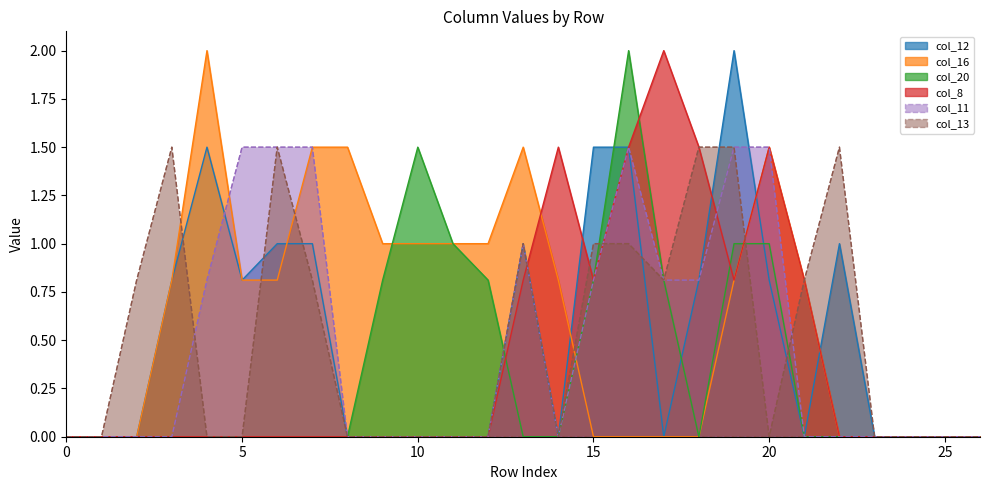

Is it true that col_8 equals 1.5 at 20?

True